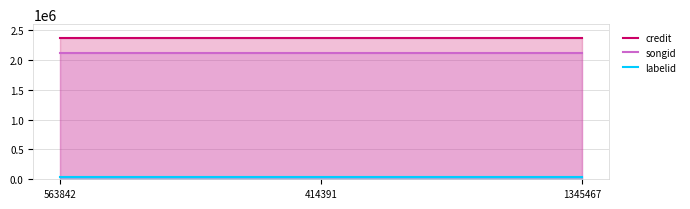

Which has a higher value, 563842 or 1345467?

563842